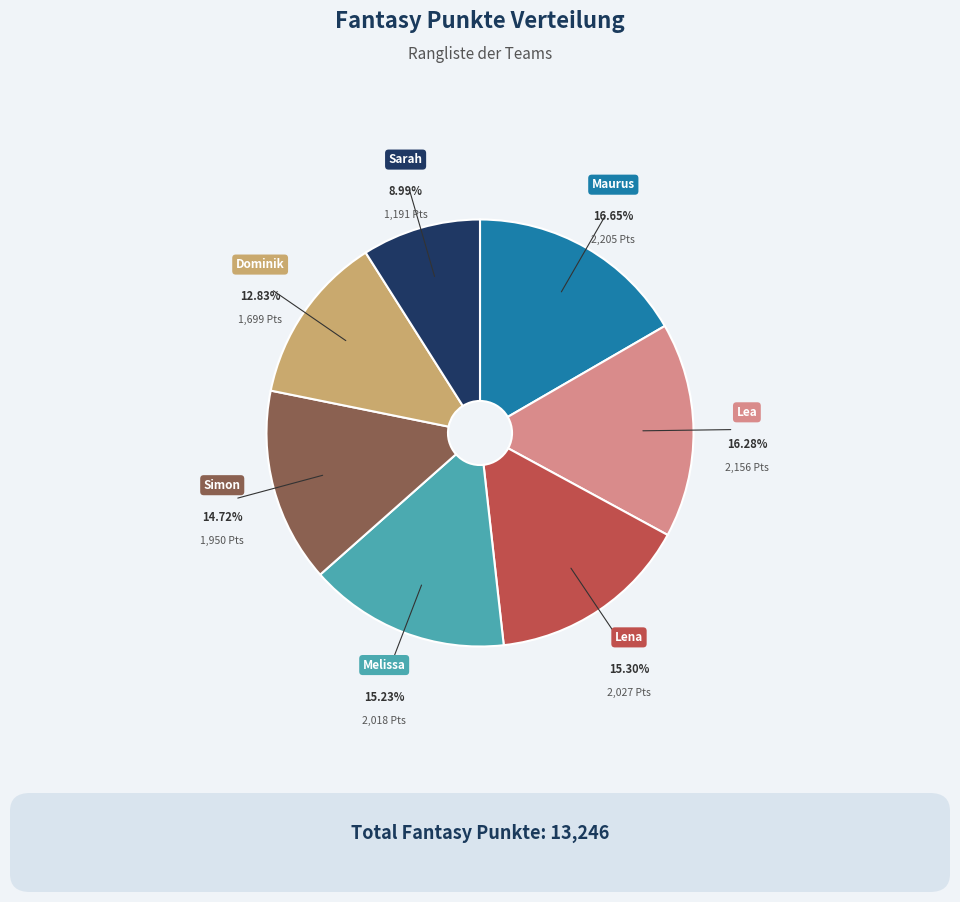

To the nearest percent, what percentage of the pie is Melissa?

15%